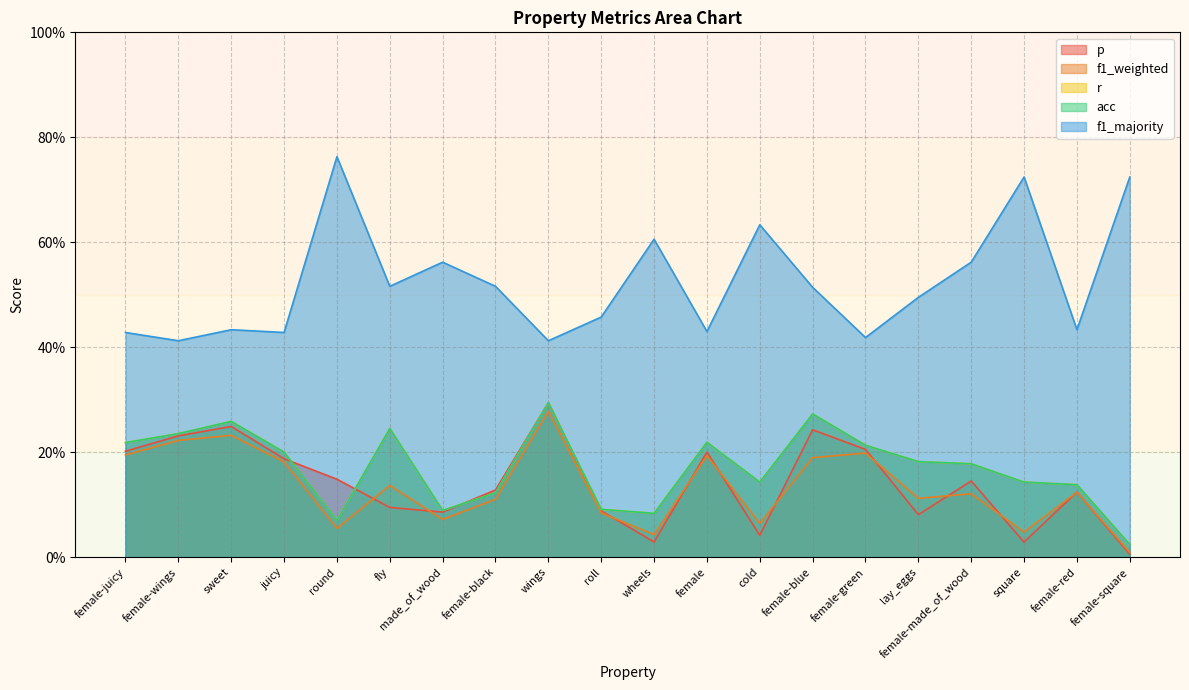

Reading right to left, extract all data points from this chart.

p: 0.0	0.1	0.0	0.1	0.1	0.2	0.2	0.0	0.2	0.0	0.1	0.3	0.1	0.1	0.1	0.1	0.2	0.2	0.2	0.2
f1_weighted: 0.0	0.1	0.0	0.1	0.1	0.2	0.2	0.1	0.2	0.0	0.1	0.3	0.1	0.1	0.1	0.1	0.2	0.2	0.2	0.2
r: 0.0	0.1	0.1	0.2	0.2	0.2	0.3	0.1	0.2	0.1	0.1	0.3	0.1	0.1	0.2	0.1	0.2	0.3	0.2	0.2
acc: 0.0	0.1	0.1	0.2	0.2	0.2	0.3	0.1	0.2	0.1	0.1	0.3	0.1	0.1	0.2	0.1	0.2	0.3	0.2	0.2
f1_majority: 0.7	0.4	0.7	0.6	0.5	0.4	0.5	0.6	0.4	0.6	0.5	0.4	0.5	0.6	0.5	0.8	0.4	0.4	0.4	0.4